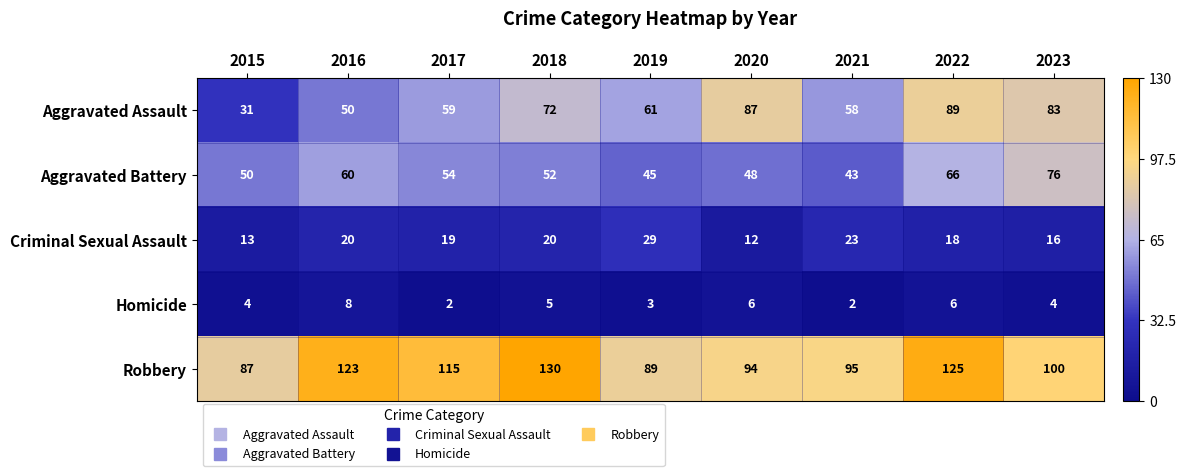

Rank the series at 2022 from lowest to highest value.

Homicide, Criminal Sexual Assault, Aggravated Battery, Aggravated Assault, Robbery